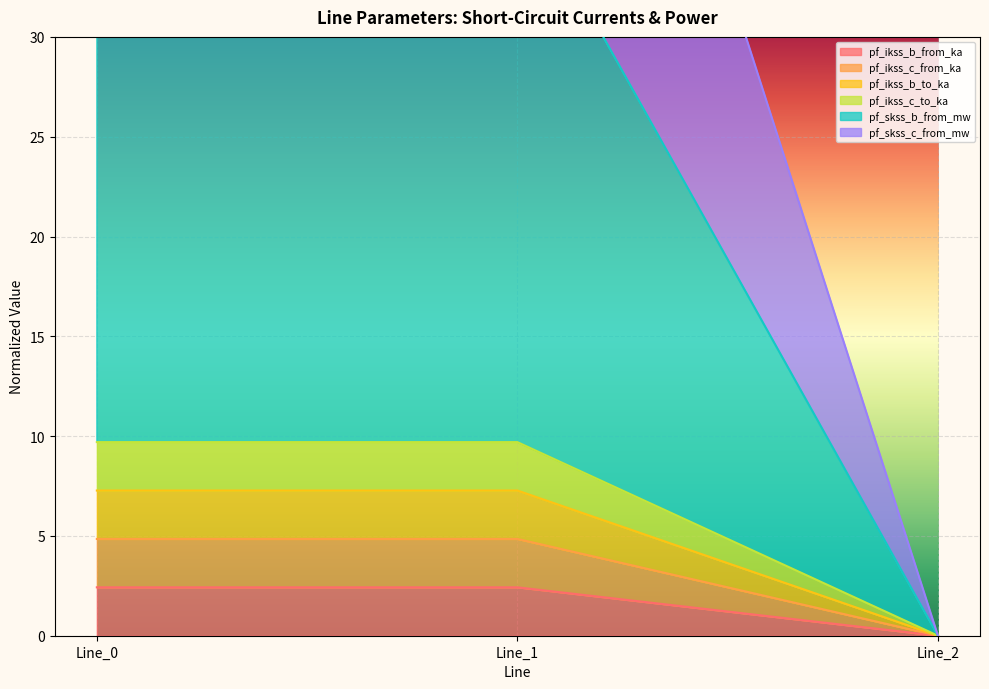

How many series are shown in this chart?

6